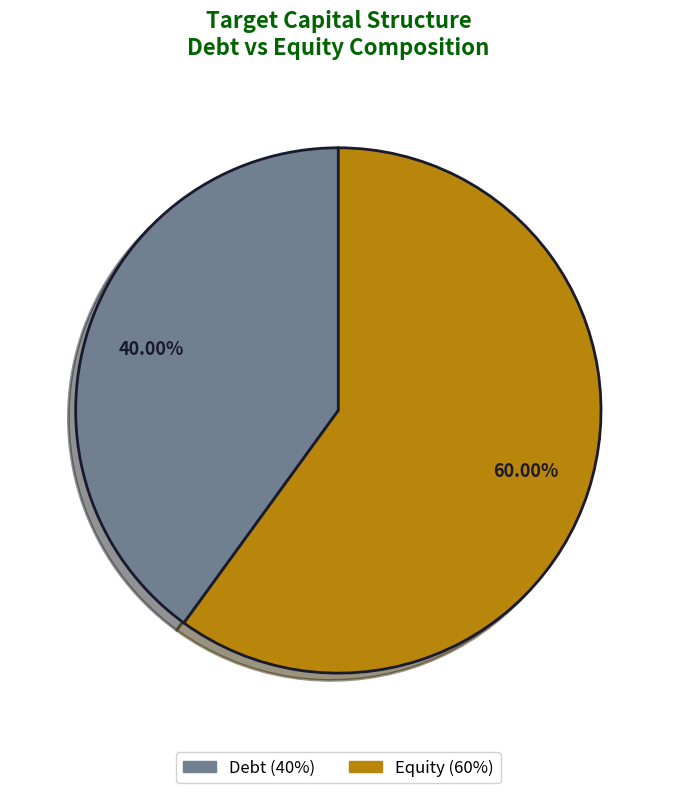

What percentage is the Debt slice, to the nearest percent?

40%